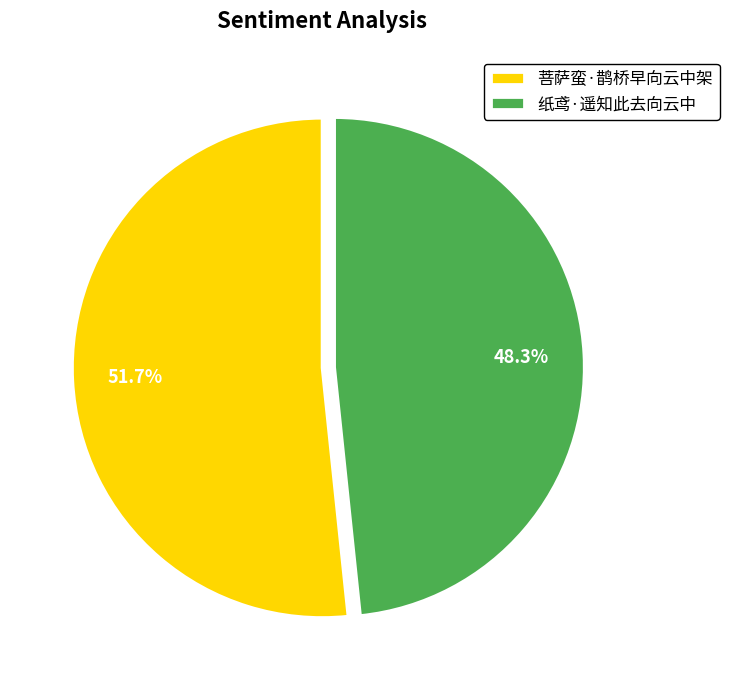

How many segments does this pie chart have?

2